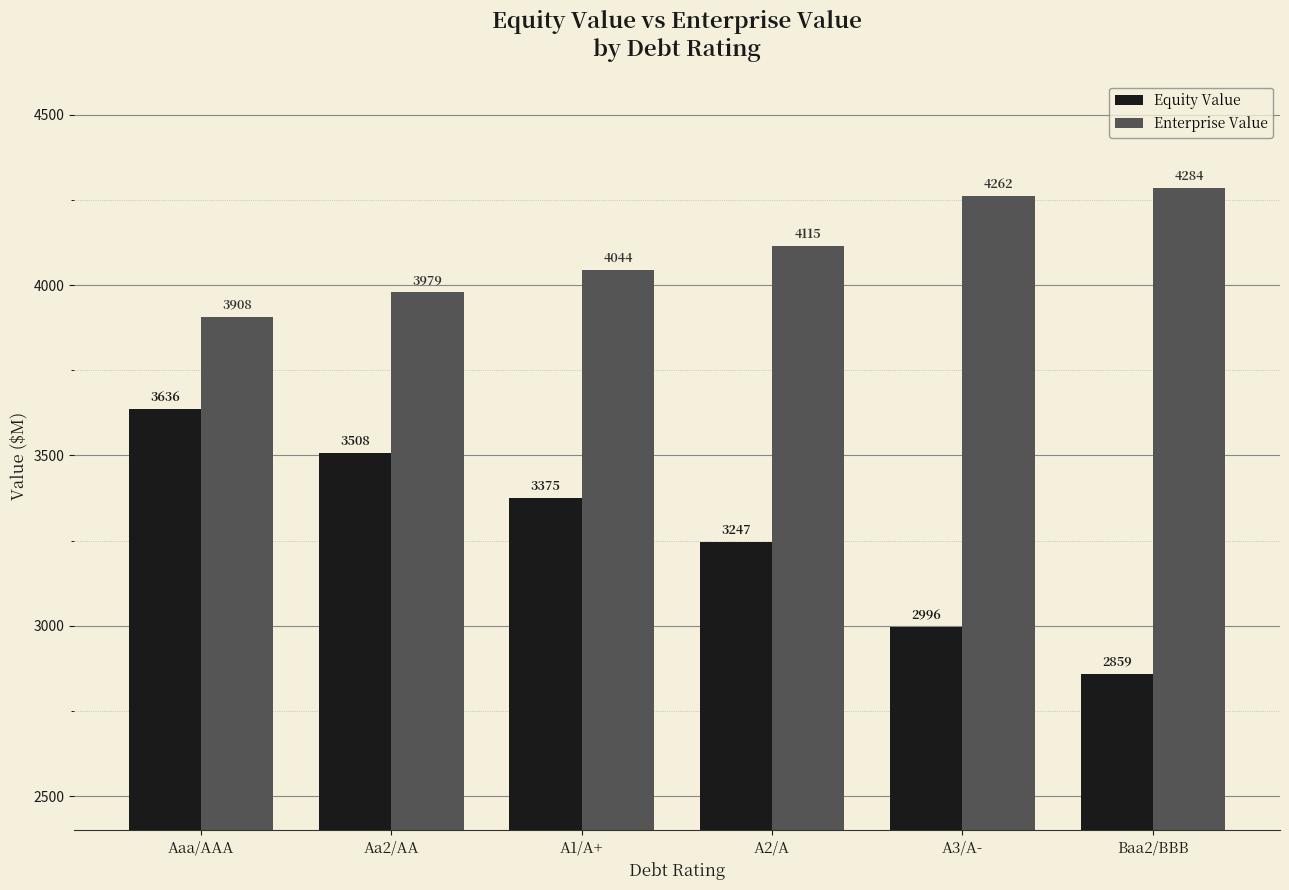

What is the difference between the maximum and minimum values in the Equity Value series?

777.4